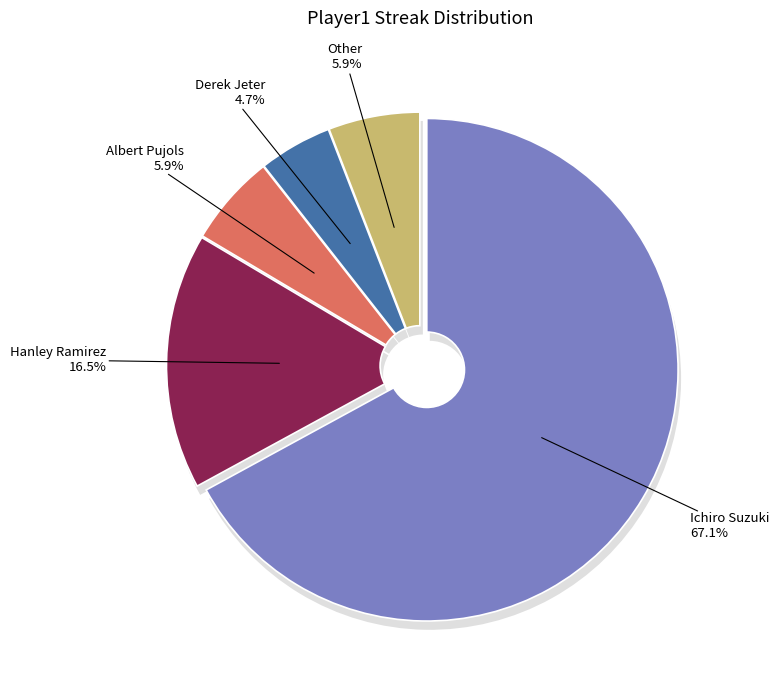

Count the number of slices in the pie.

5